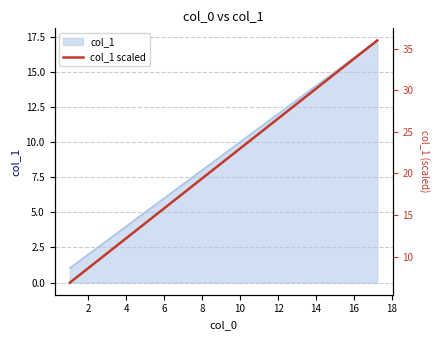

Count the number of categories in the chart.

40